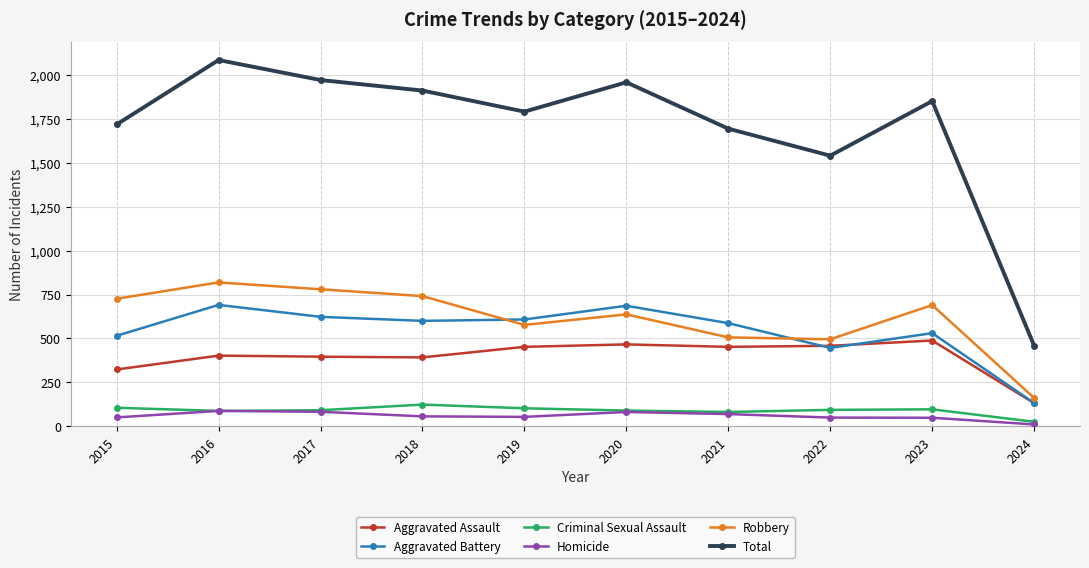

True or false: Aggravated Battery and Homicide intersect in this chart.

False